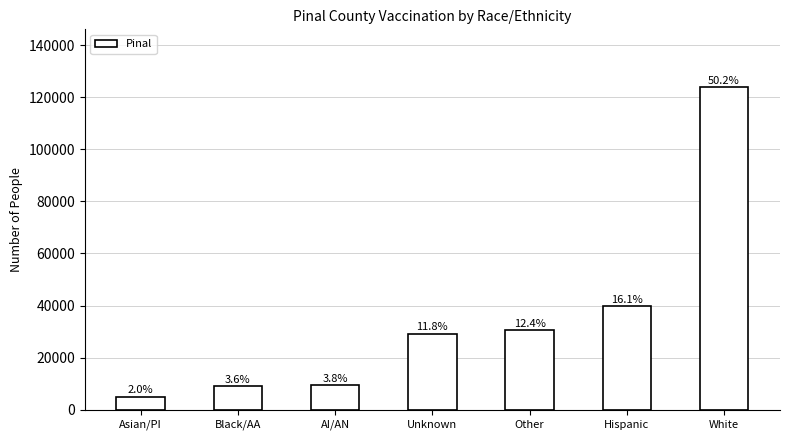

What is the difference between the values at Other and Hispanic?

9064